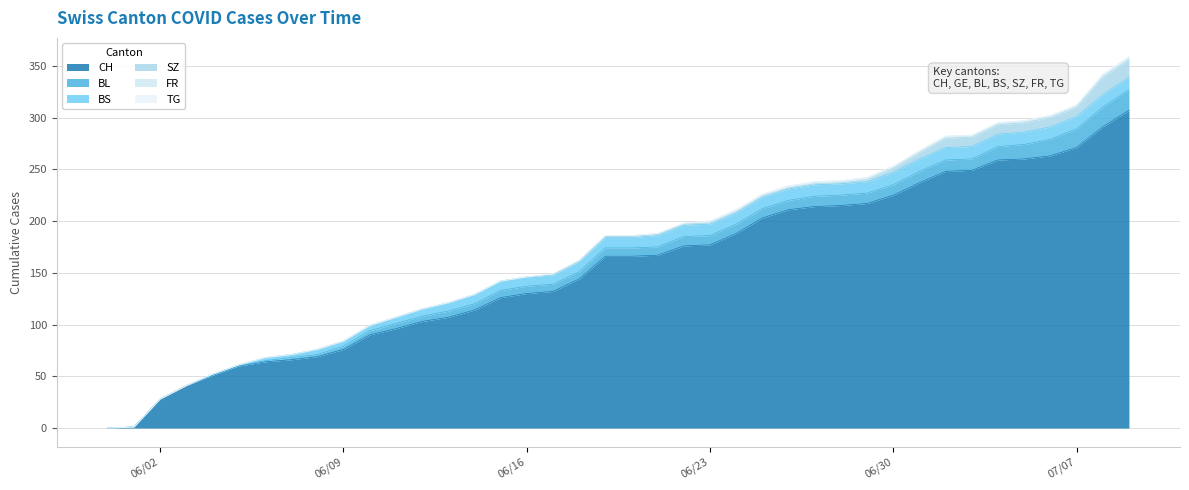

What is the value of the FR point at the 30th from the left?

2